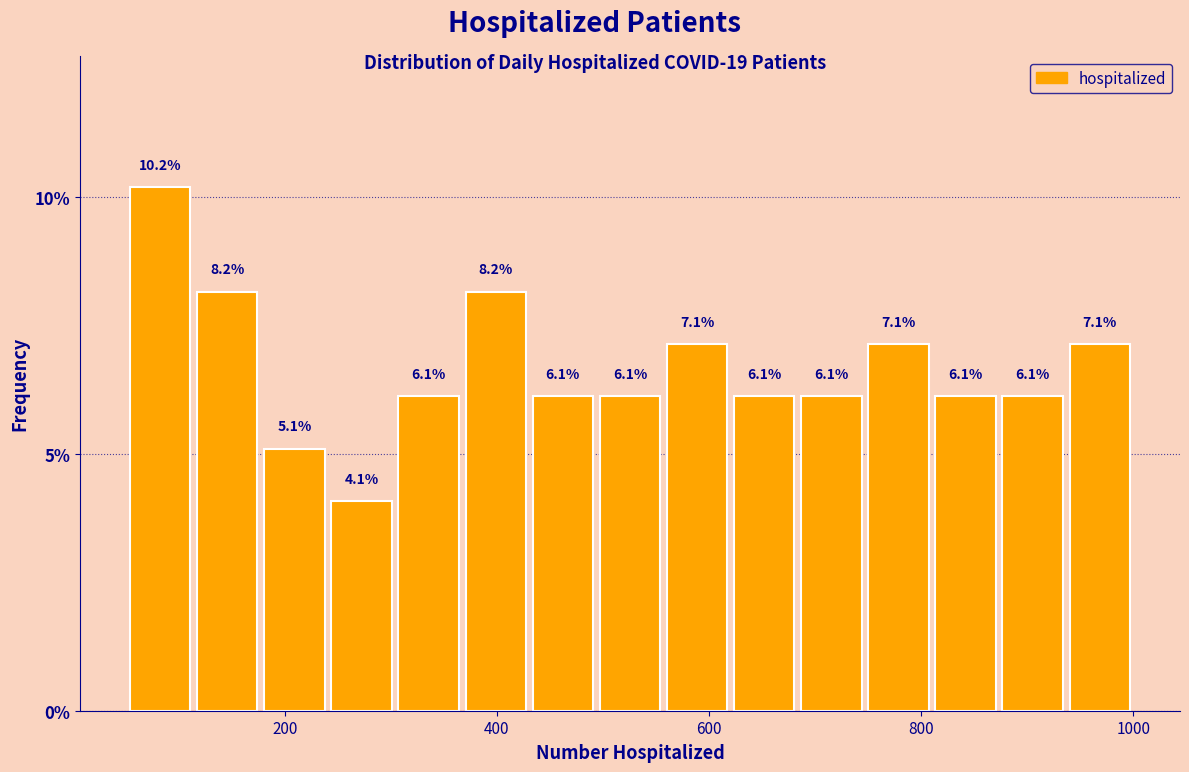

Around what value on the x-axis is the tallest bar? Give the approximate position of its centre, as read against the axis.

80